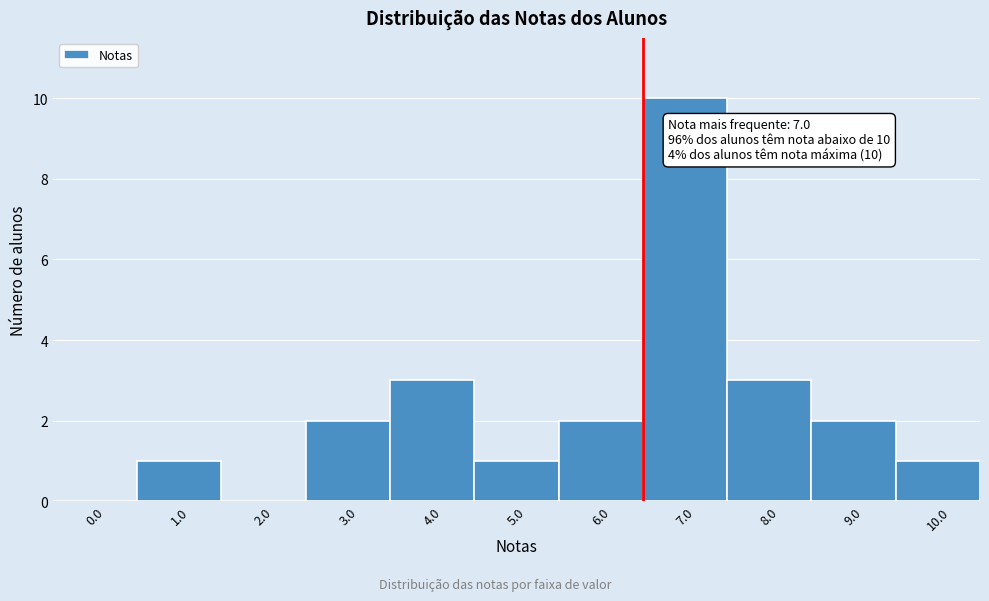

Reading right to left, list all the values displayed in this chart.

10.0=1	9.0=2	8.0=3	7.0=10	6.0=2	5.0=1	4.0=3	3.0=2	2.0=0	1.0=1	0.0=0